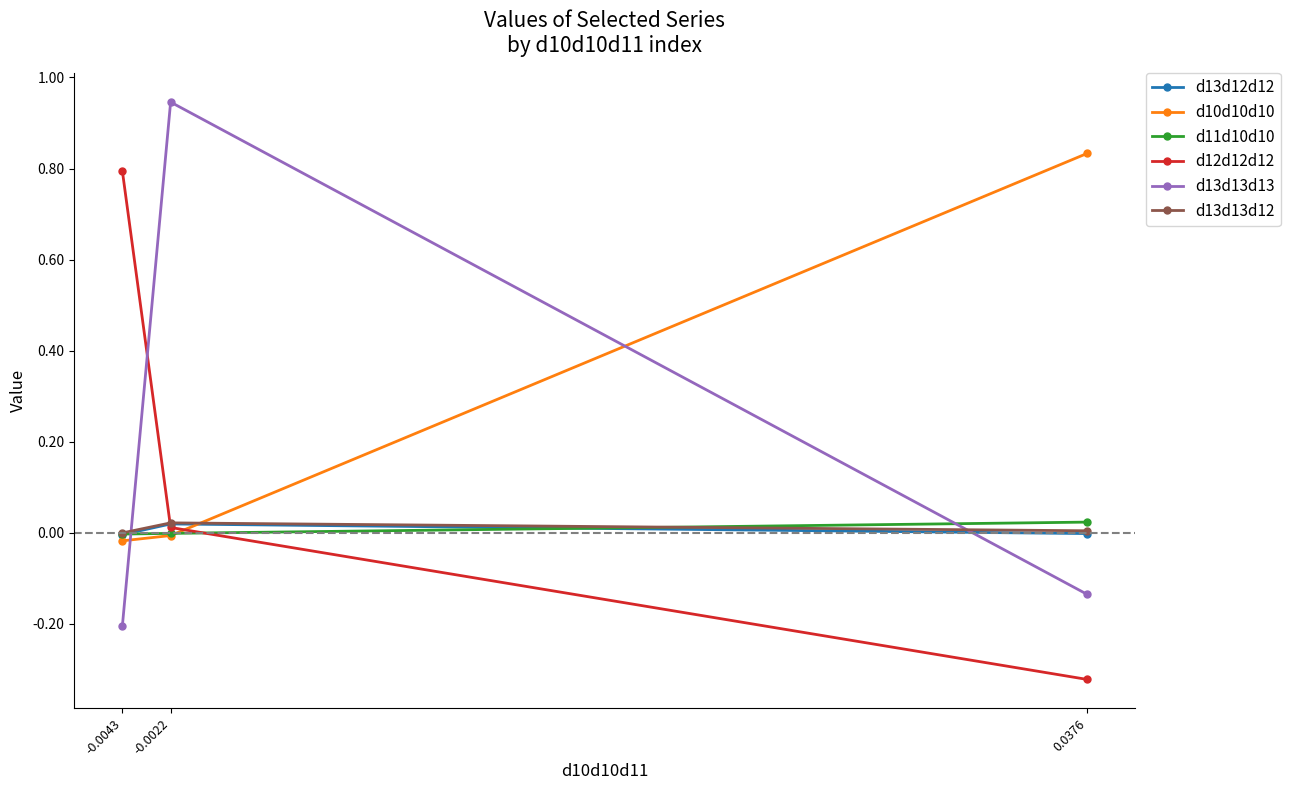

Count the number of data series in this chart.

6